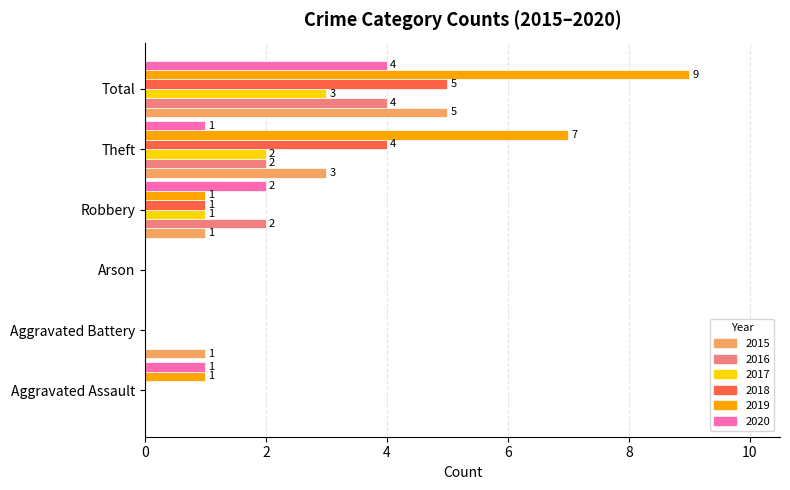

The value of 2017 at Arson is 0. True or false?

True